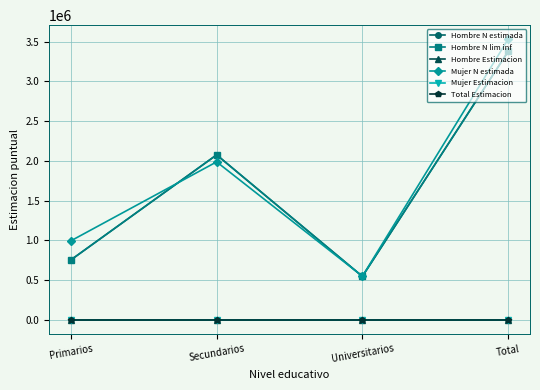

Is this an area chart (filled region under the line)?

No